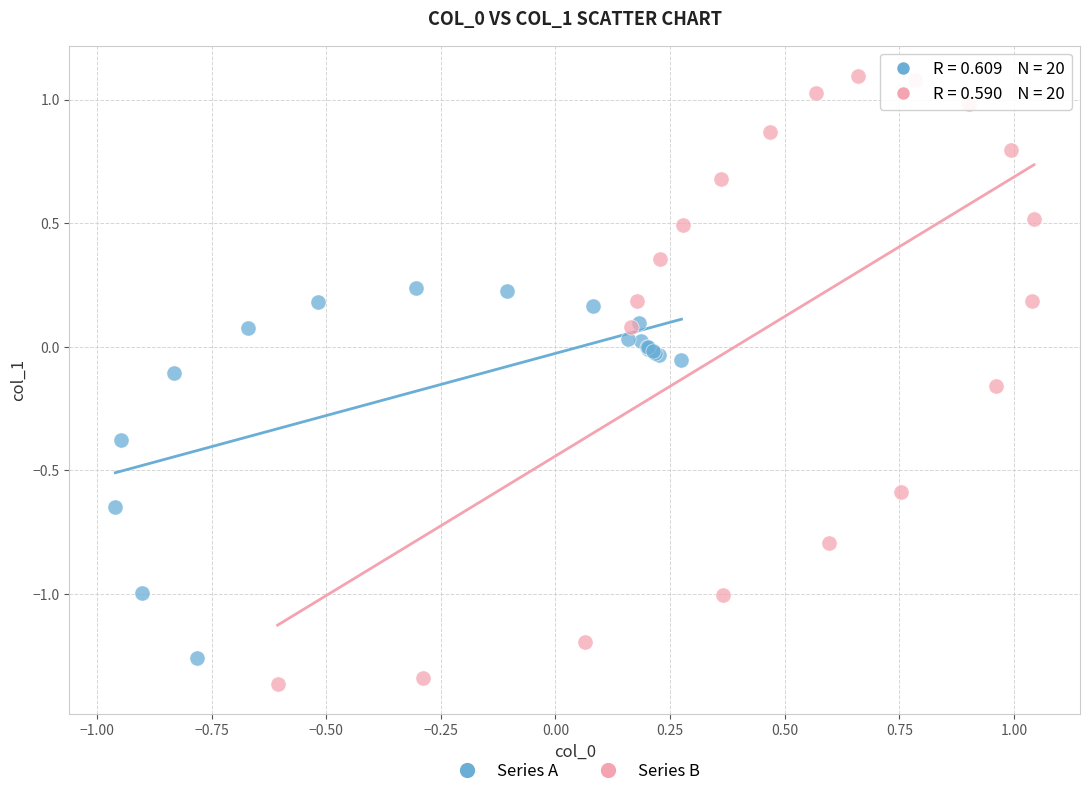

What are all the series names shown in the legend?

Series A, Series B